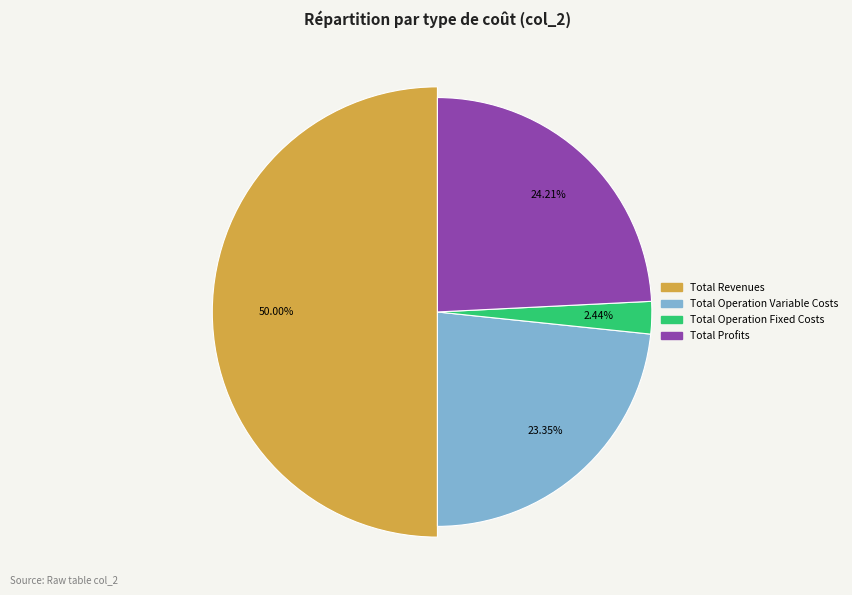

To the nearest percent, what percentage of the pie is Total Profits?

24%